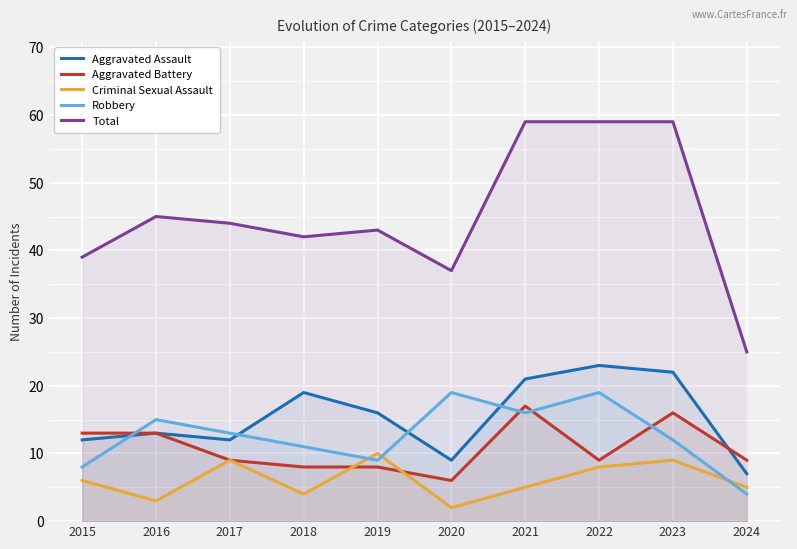

What is the spread (max minus min) of values at 2022?

51